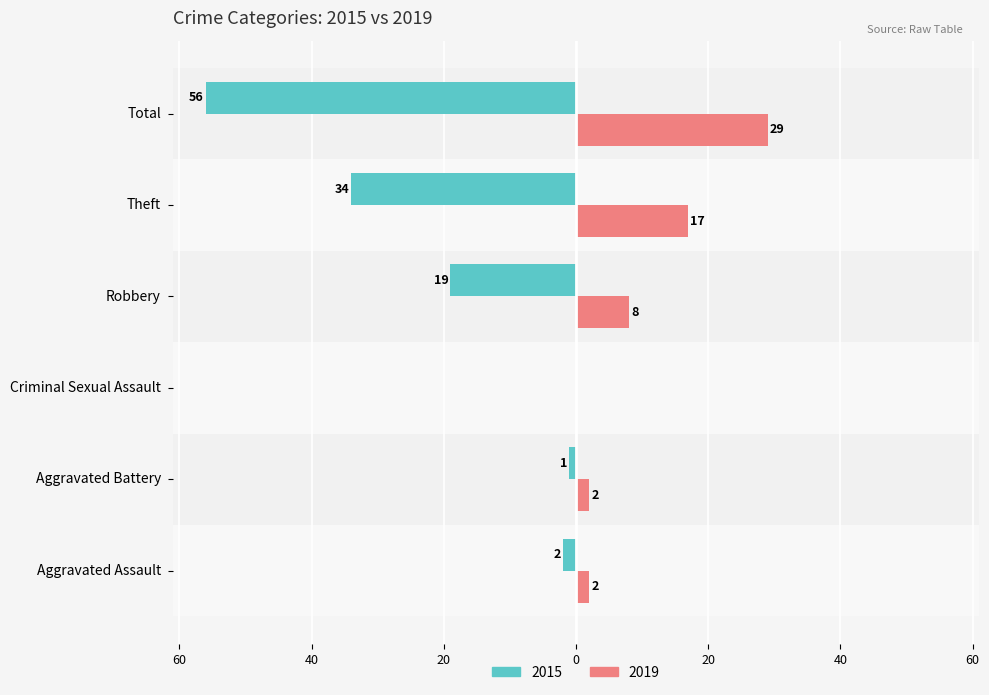

Between Theft and Total, which series saw the biggest shift?

2015